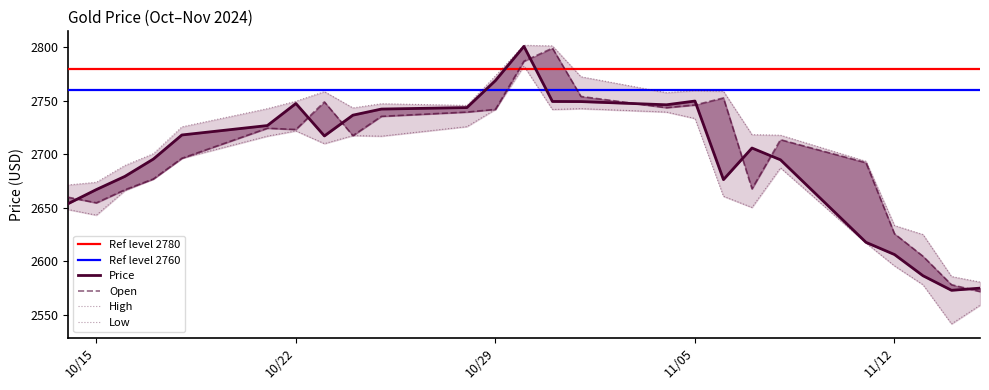

True or false: Price has more than 0 interior local peaks.

True